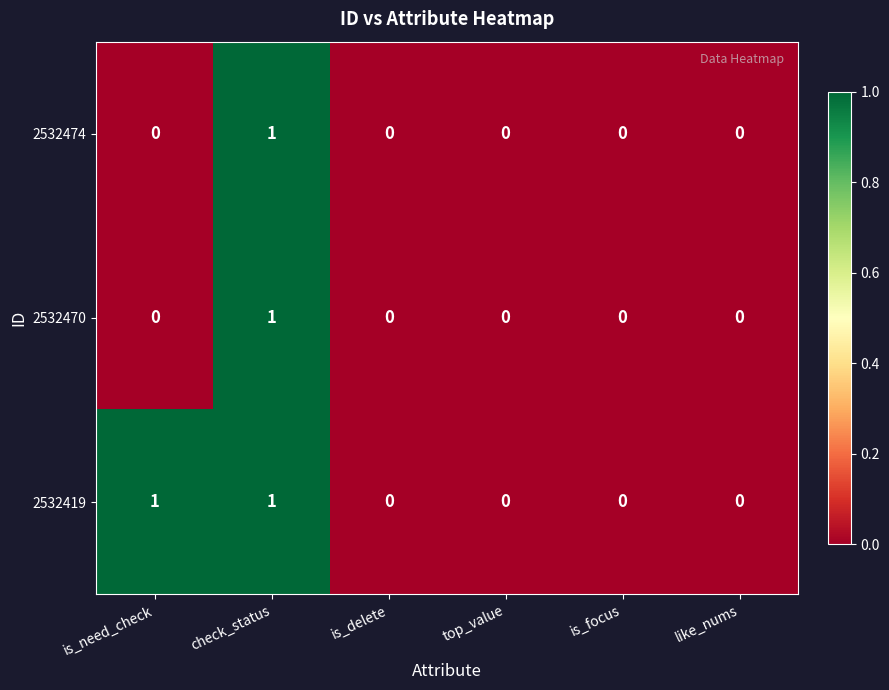

Reading left to right, transcribe all the data shown in this chart.

2532474: is_need_check=0	check_status=1	is_delete=0	top_value=0	is_focus=0	like_nums=0
2532470: is_need_check=0	check_status=1	is_delete=0	top_value=0	is_focus=0	like_nums=0
2532419: is_need_check=1	check_status=1	is_delete=0	top_value=0	is_focus=0	like_nums=0